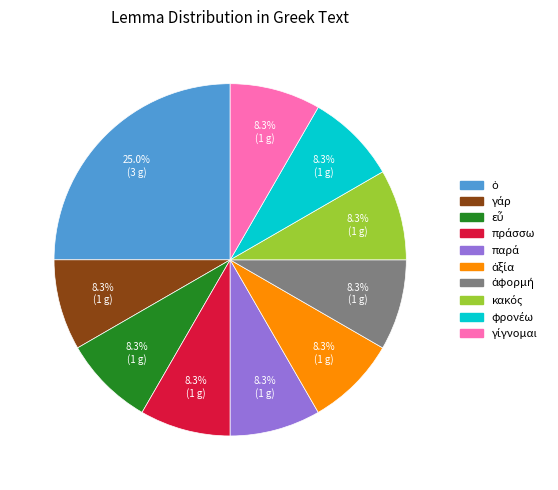

How many slices are in this pie chart?

10